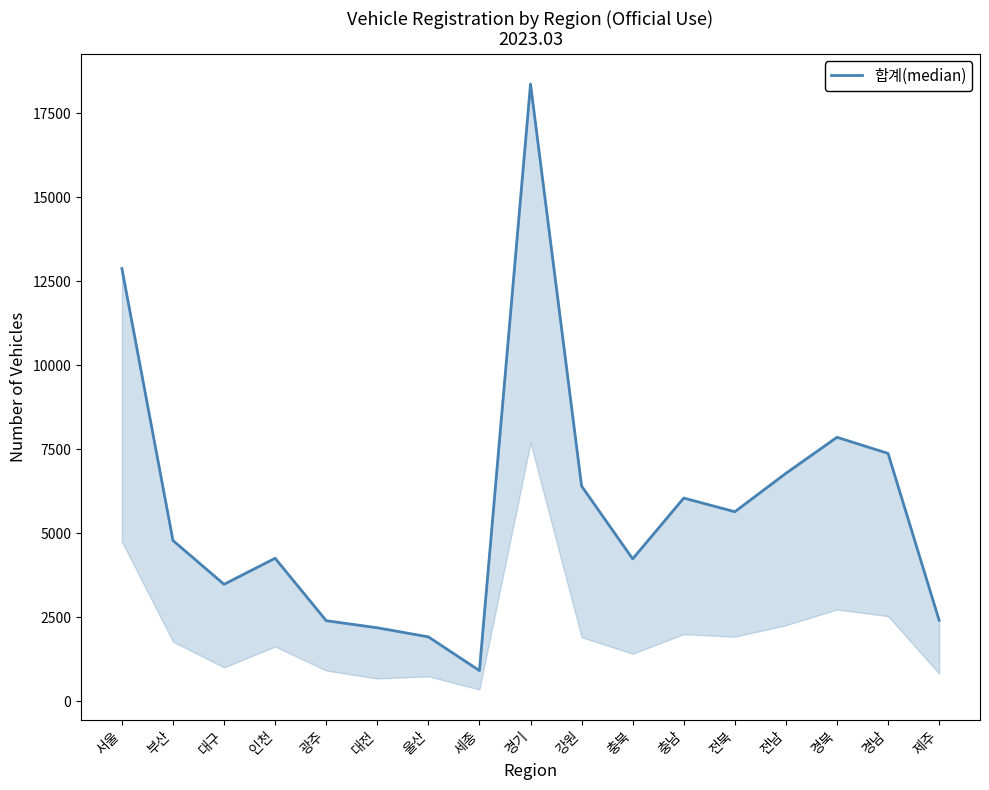

What is the average value?

5756